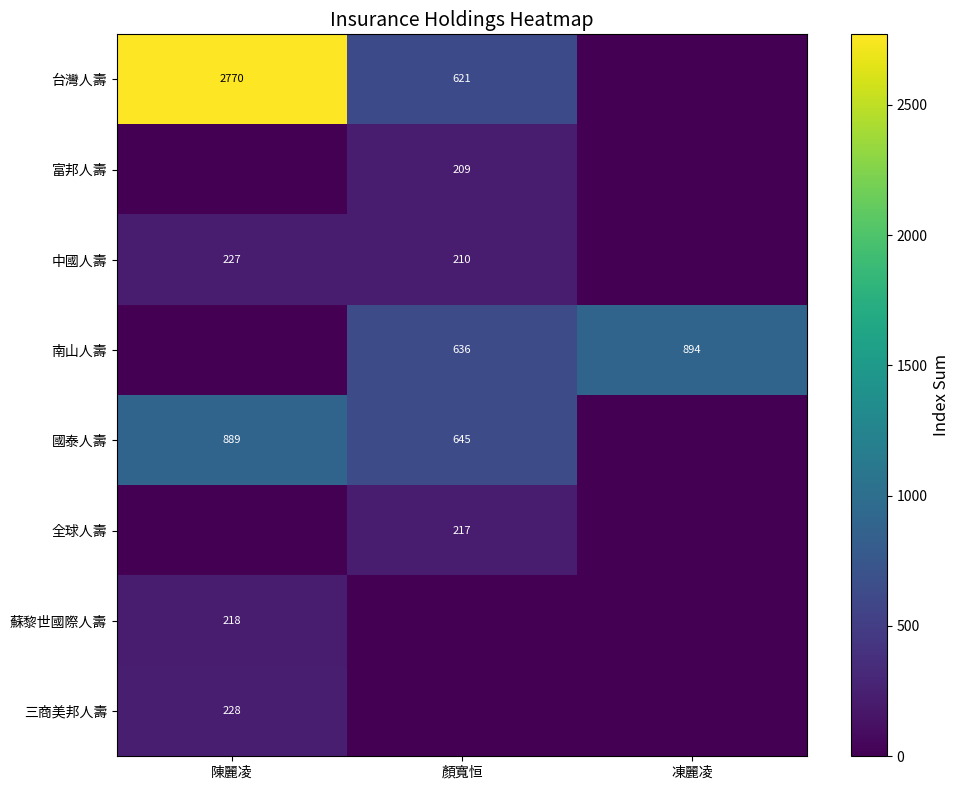

The value of 三商美邦人壽 at 陳麗凌 is 228. True or false?

True